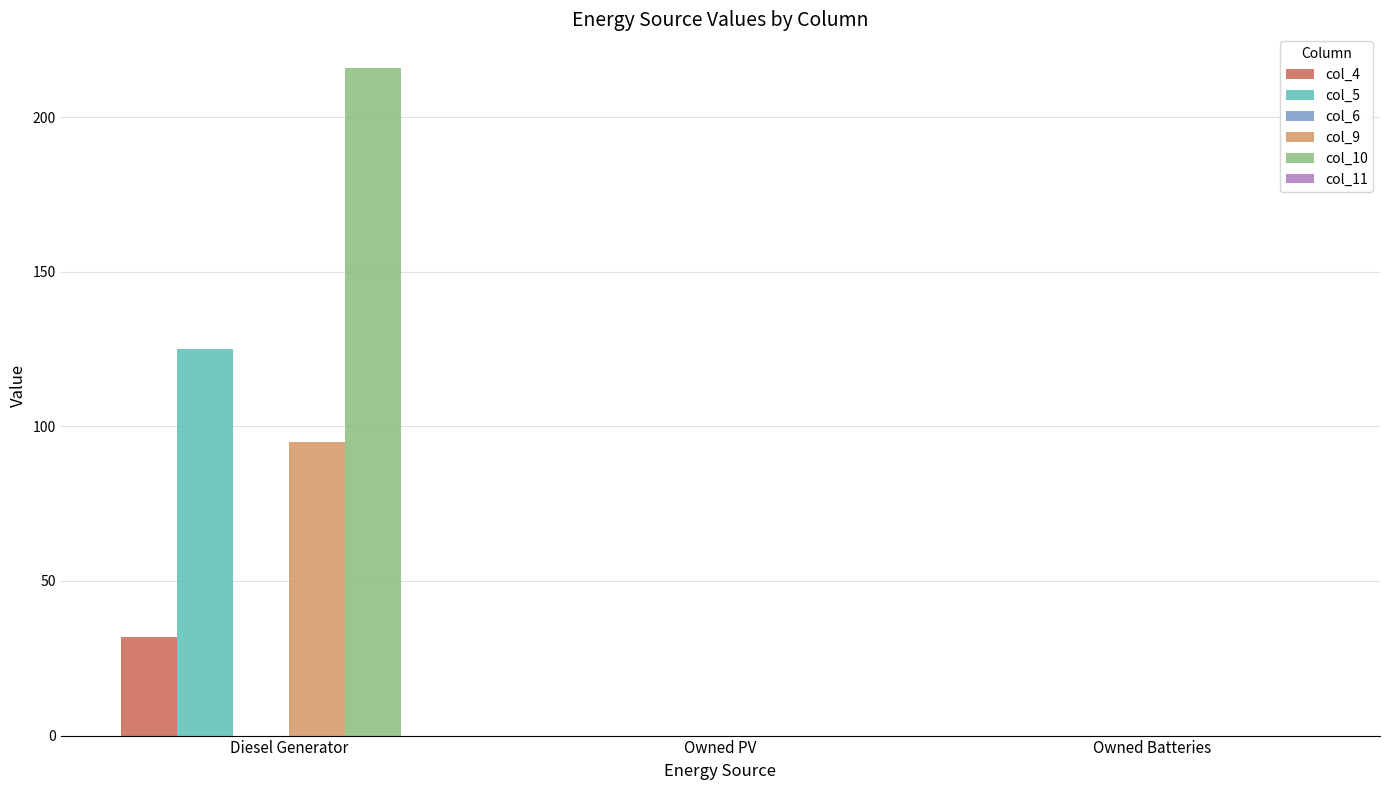

At which category is the sum across all series the highest?

Diesel Generator